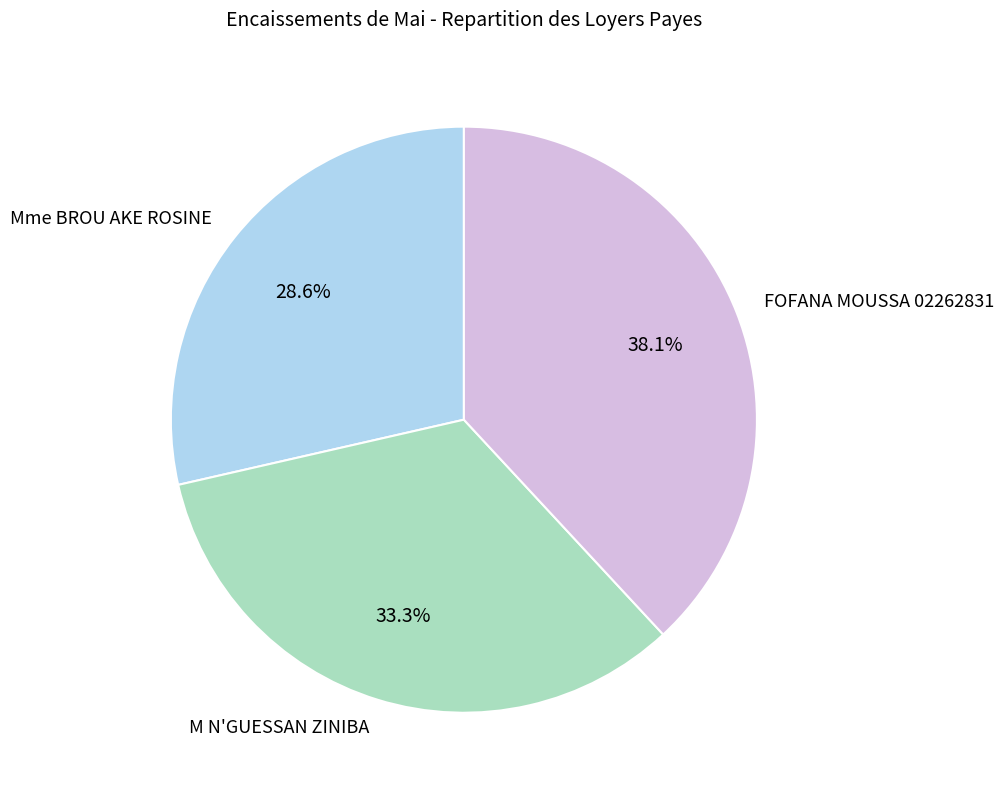

Which category has the smallest portion of the pie?

Mme BROU AKE ROSINE